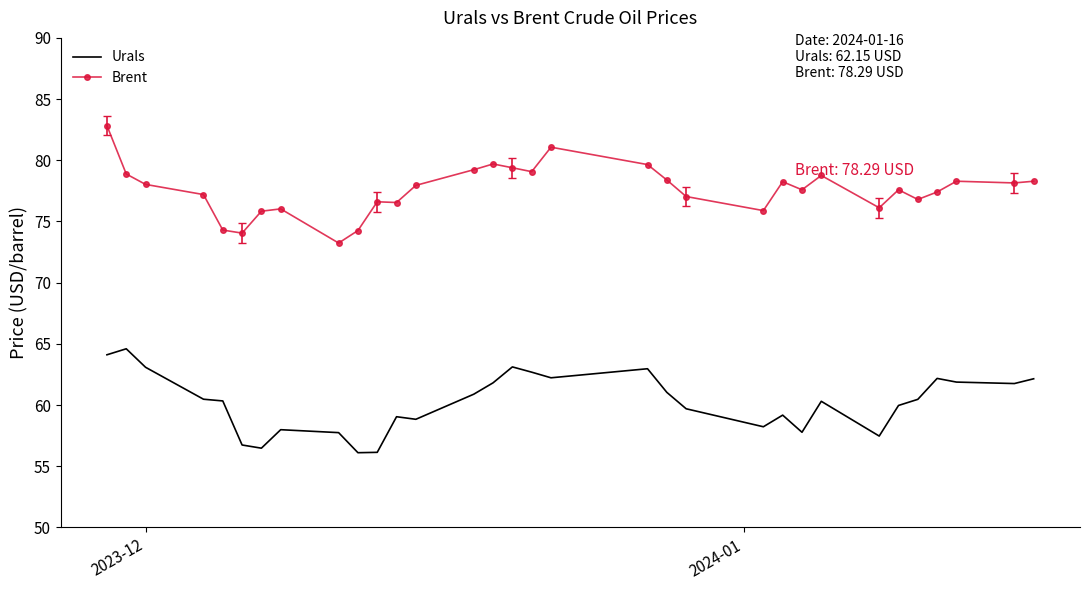

Which series has the largest total across all categories?

Brent